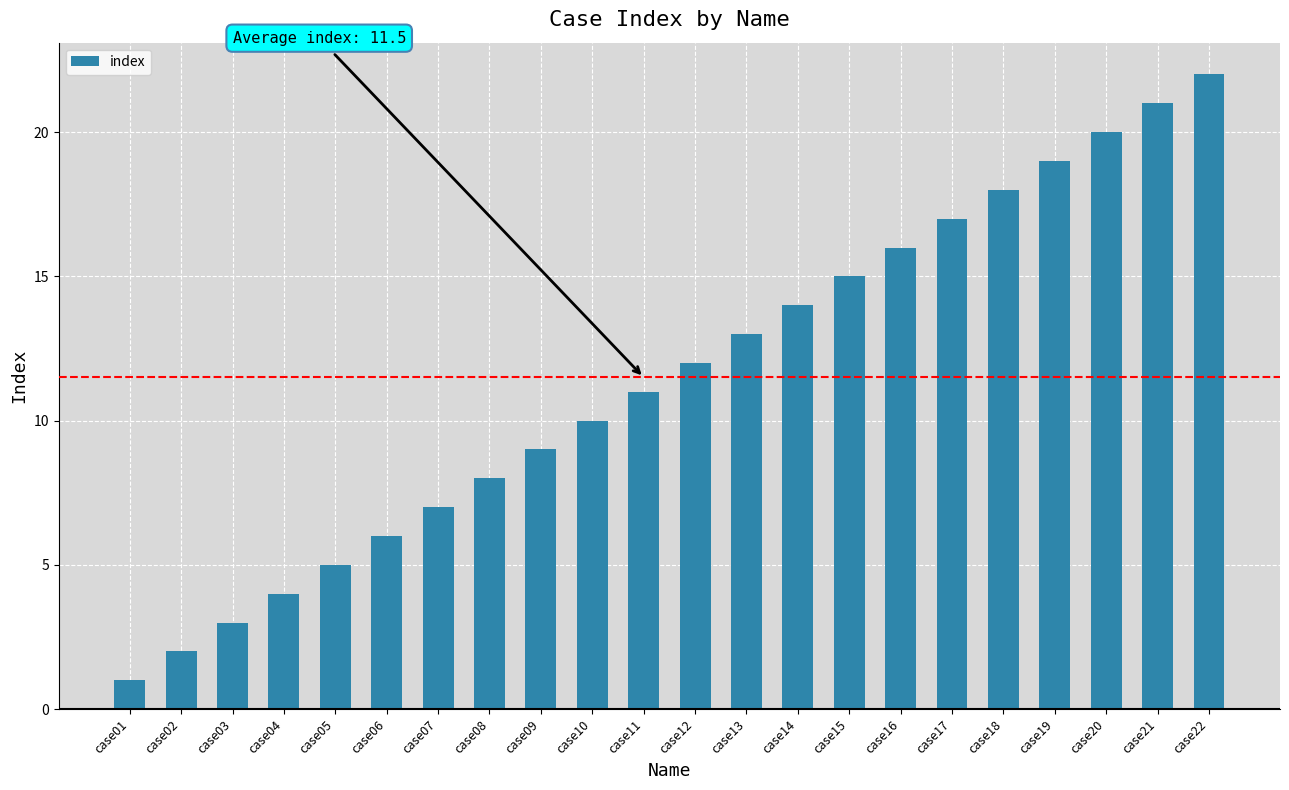

Approximately how many times larger is the value at case14 compared to case11?

1.3